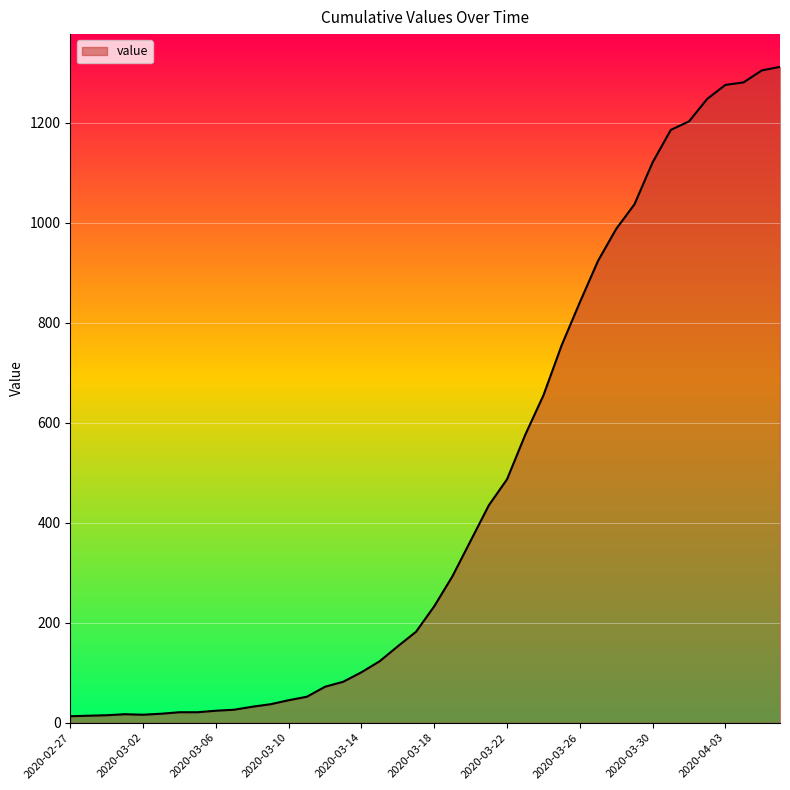

What is the difference between the maximum and minimum values?

1299